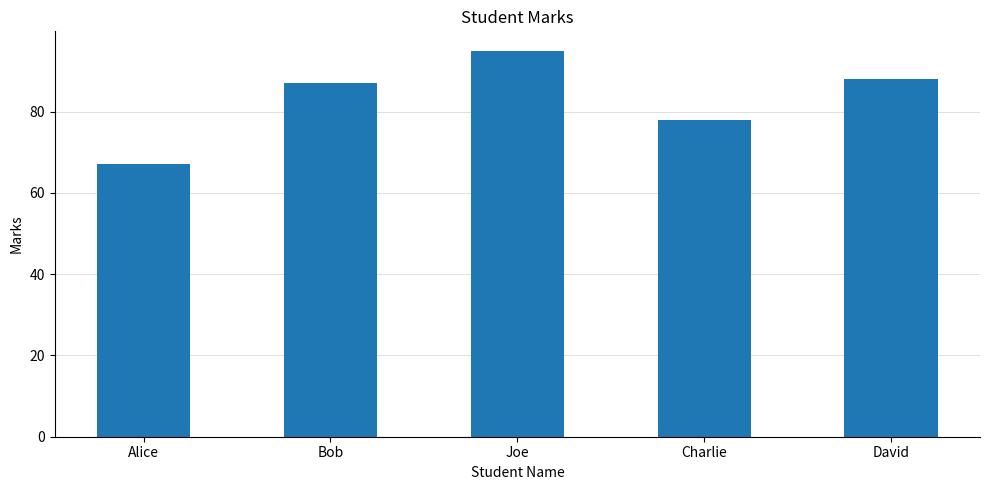

Rank the categories by value from highest to lowest.

Joe, David, Bob, Charlie, Alice